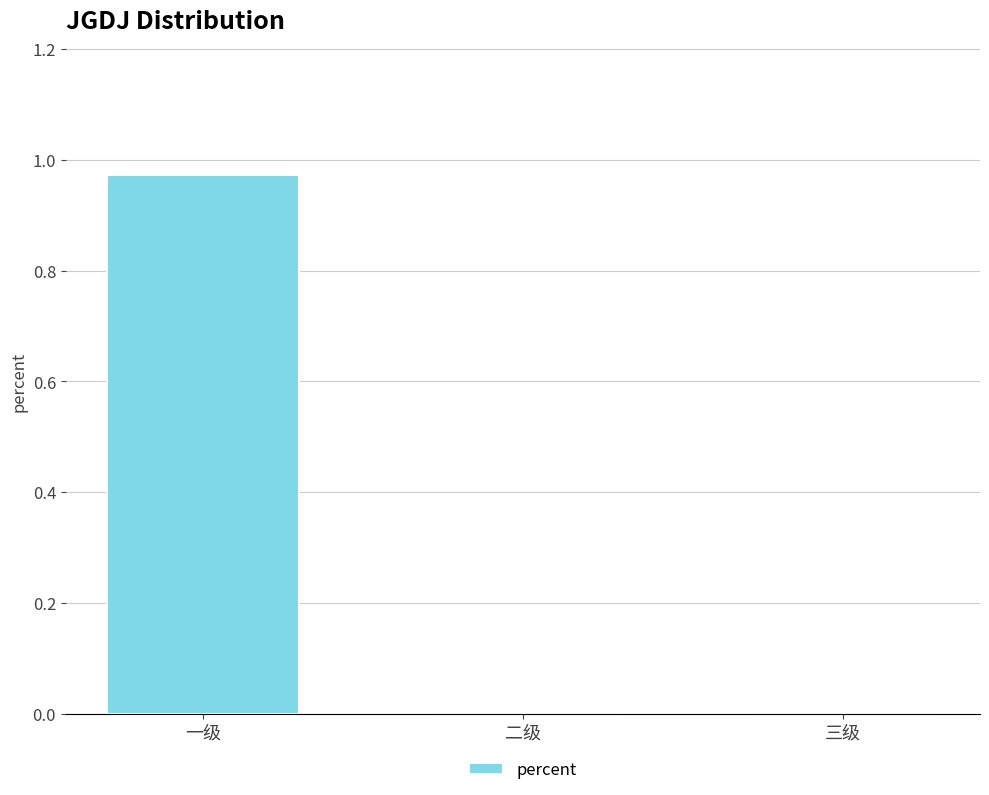

Which category has the highest value across all series?

一级